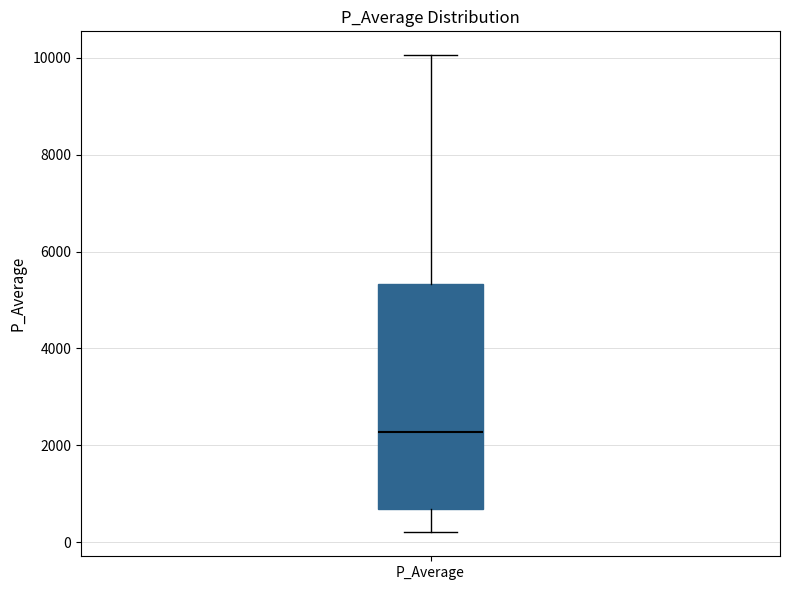

Where does the median line of the box for P_Average sit on the y-axis? The values are not printed on the chart, so give them approximately, as read against the axis.

2200